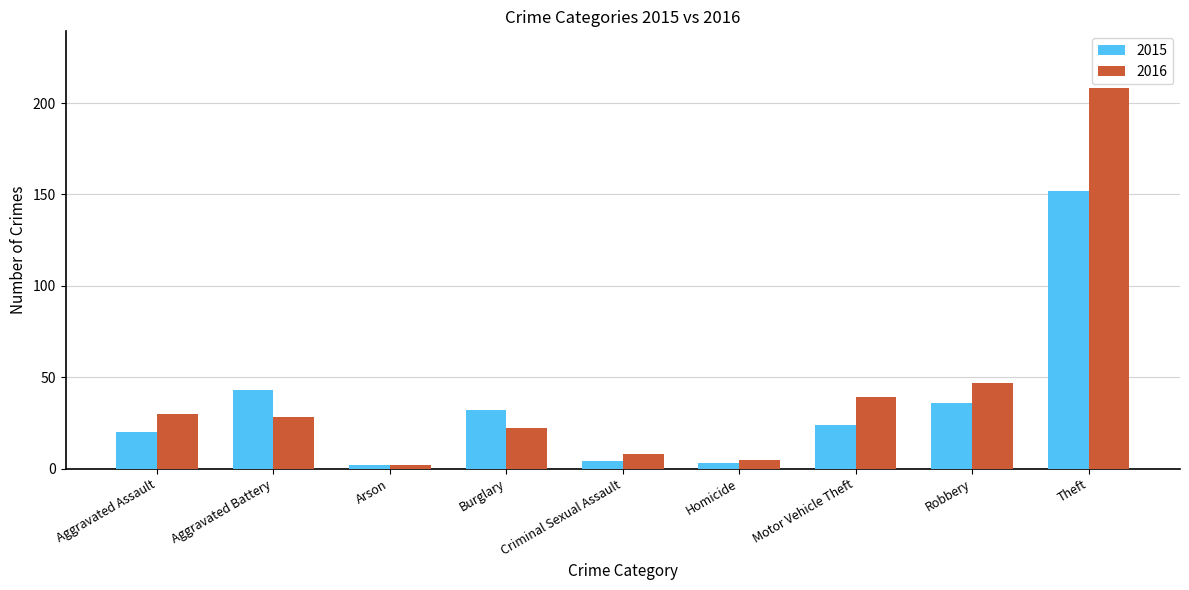

Which category has the highest value across all series?

Theft